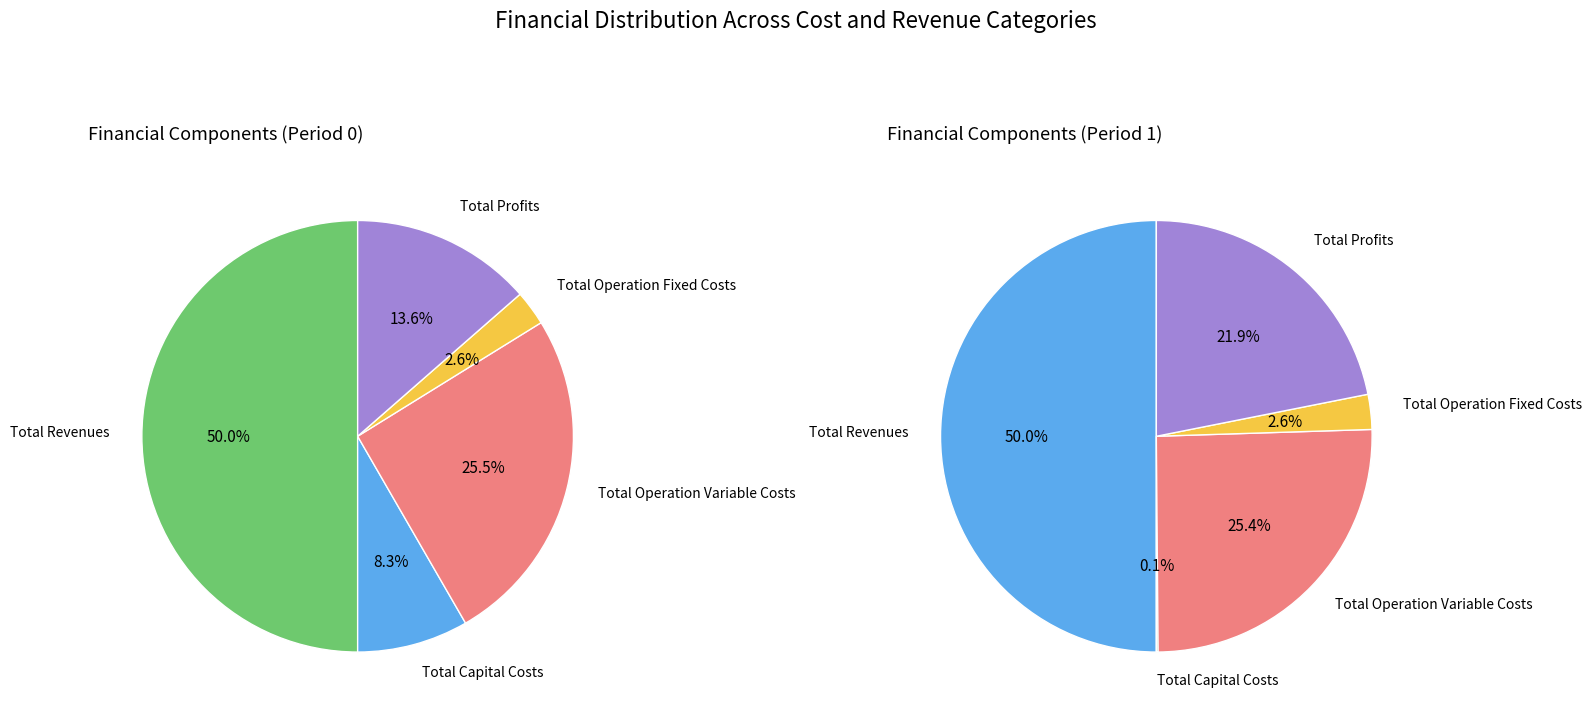

How many segments does this pie chart have?

5